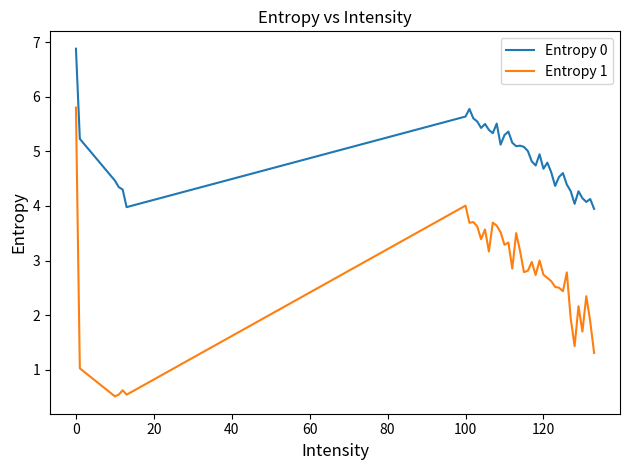

What is the minimum value shown in the chart?

0.5